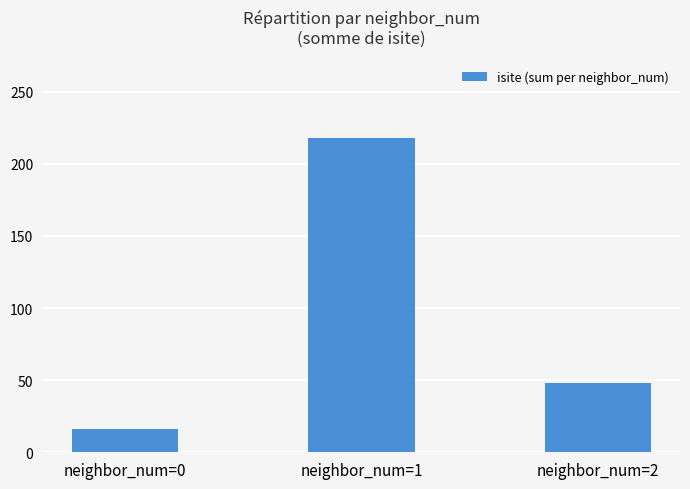

Reading left to right, list all the values displayed in this chart.

neighbor_num=0=16	neighbor_num=1=218	neighbor_num=2=48